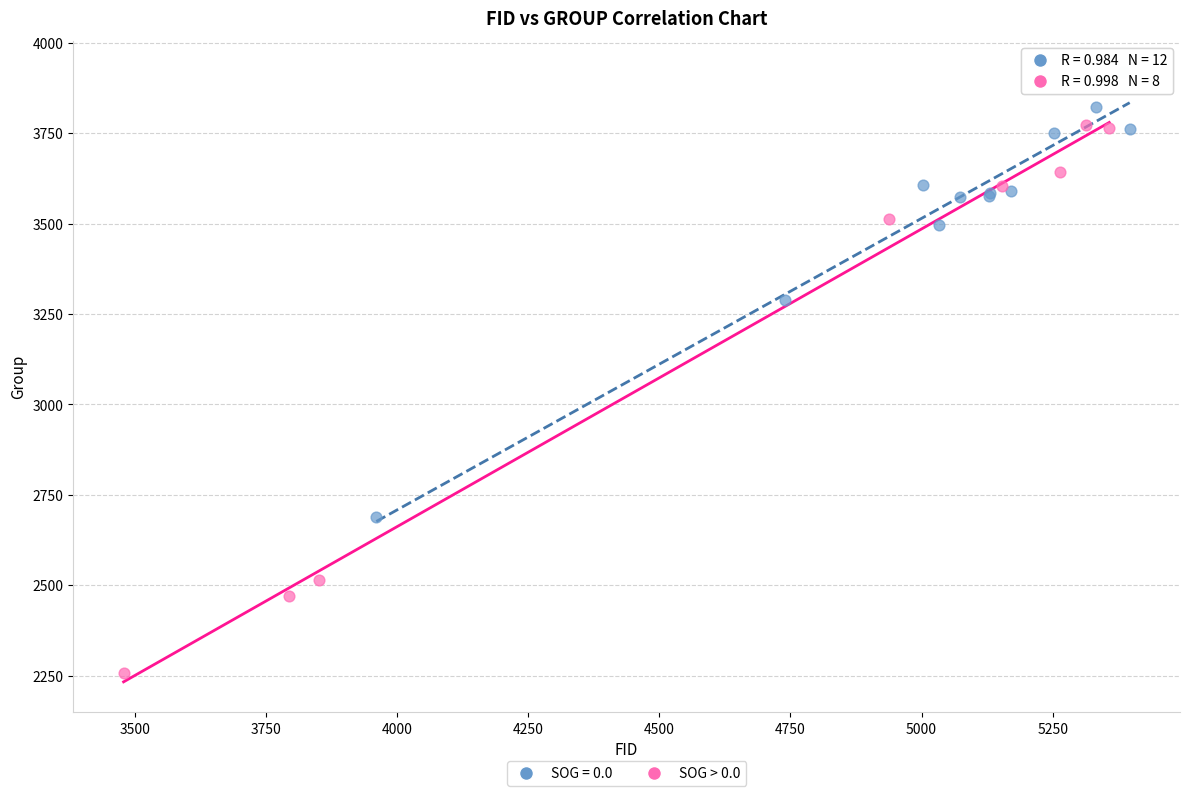

Which series reaches the minimum Y coordinate?

SOG > 0.0